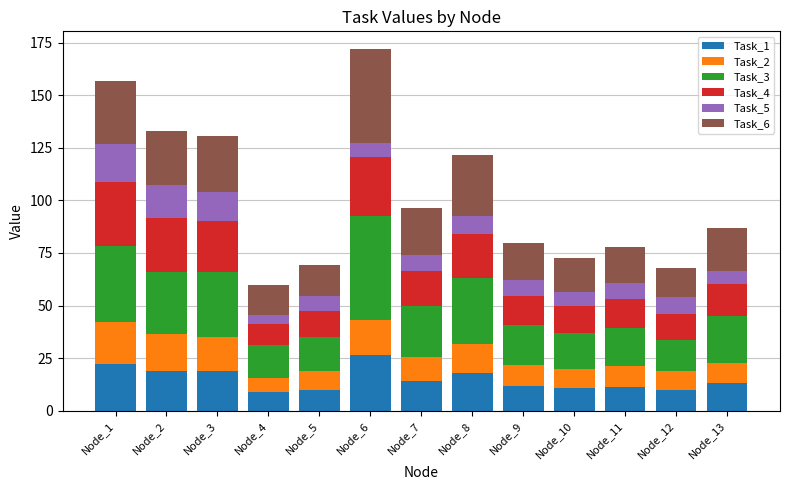

What is the lowest value of the Task_1 series?

9.0